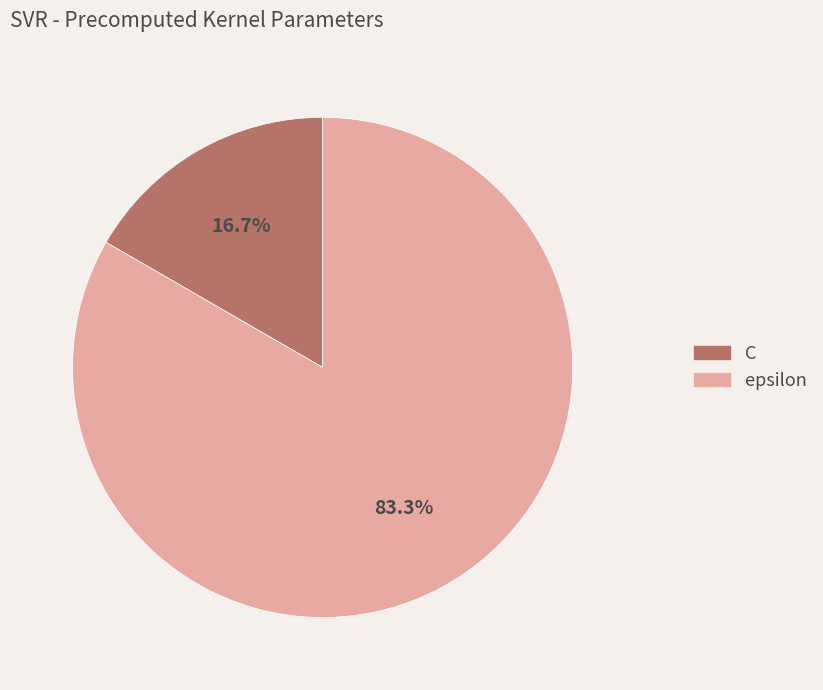

Is it true that C is 24% of the pie?

False